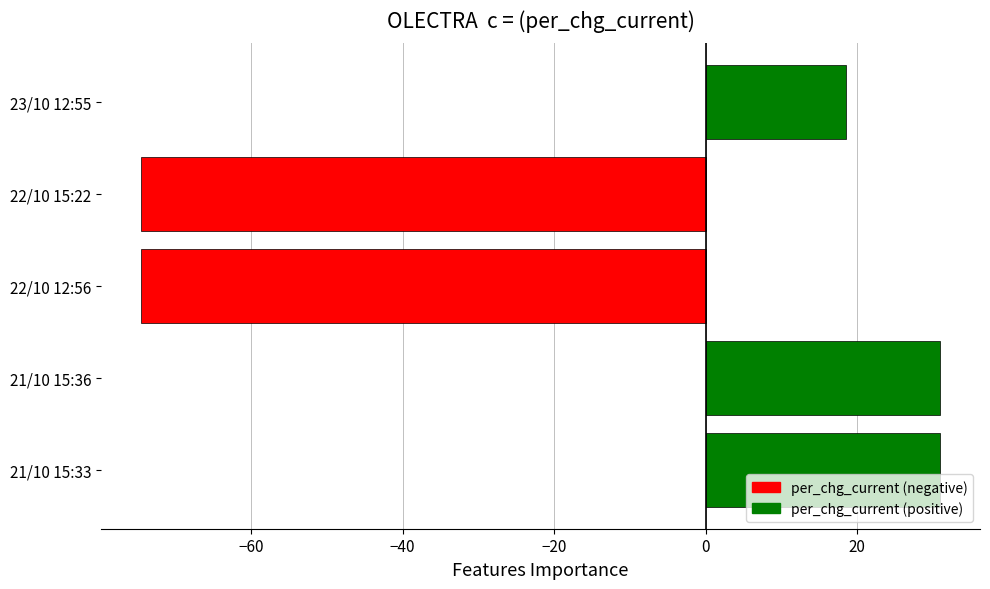

What is the sum of the values at 22/10 12:56 and 21/10 15:36?

-43.6